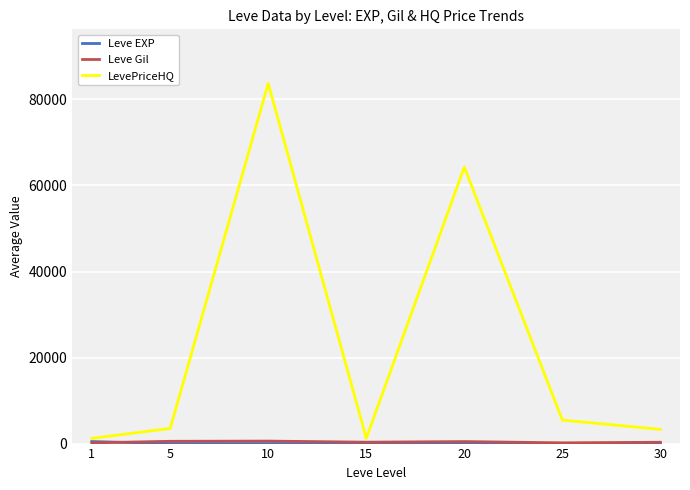

Which series has the largest total across all categories?

LevePriceHQ